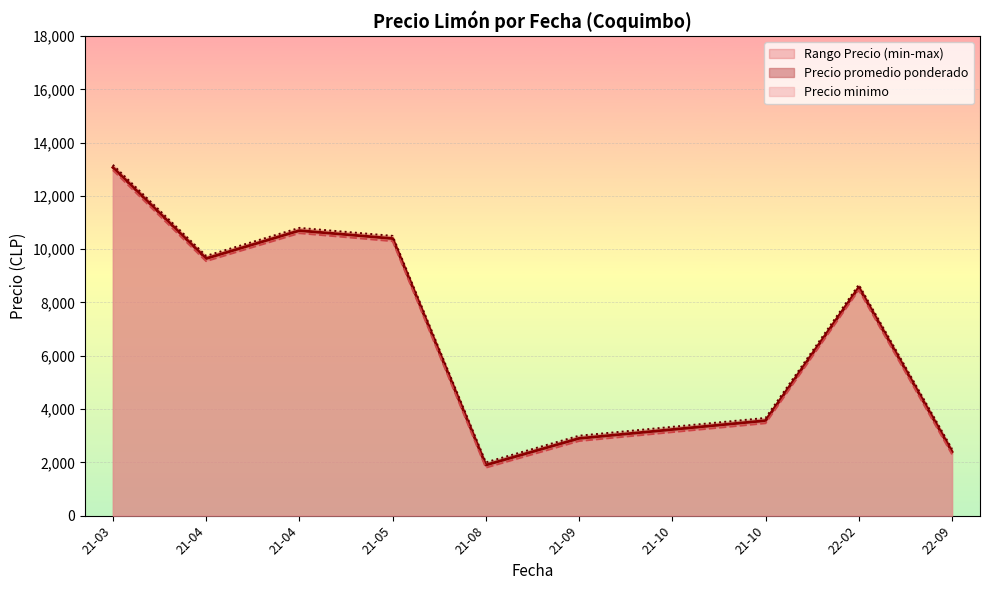

Which series has the largest range (max minus min)?

Precio promedio ponderado